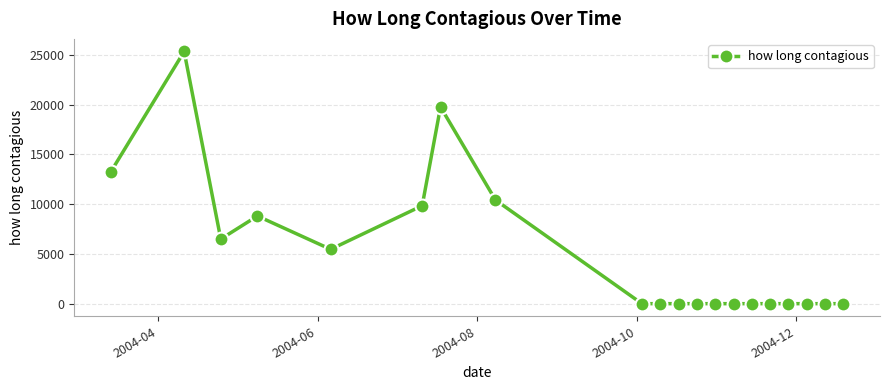

What is the average value?

4967.5